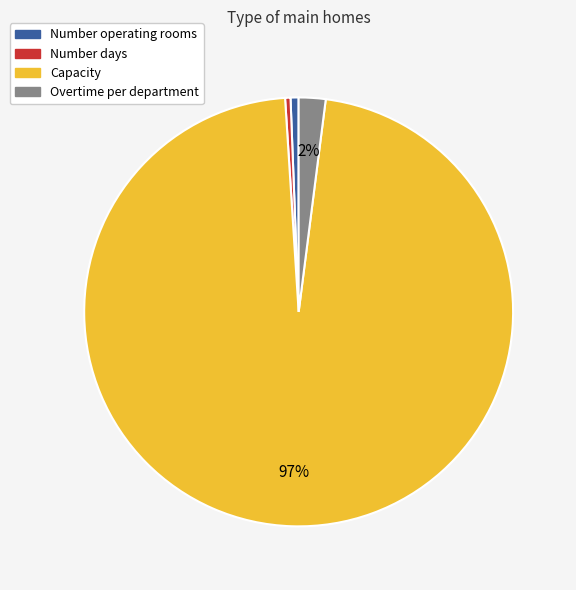

Does Overtime per department represent more than half of the total?

No